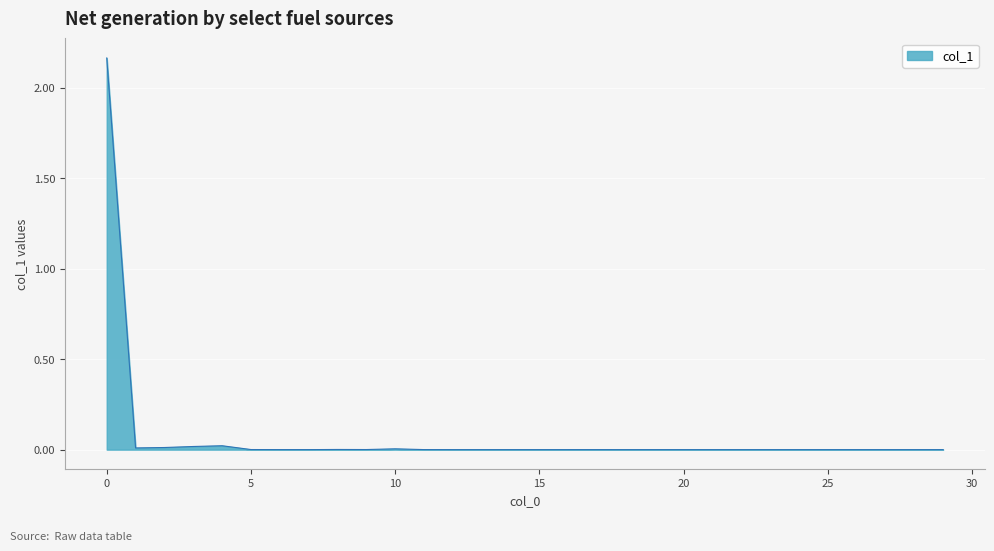

Does the chart have visible grid lines?

Yes